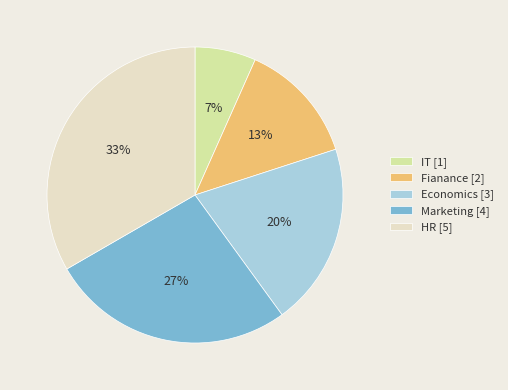

To the nearest percent, what is the combined percentage of HR [5] and Economics [3]?

53%